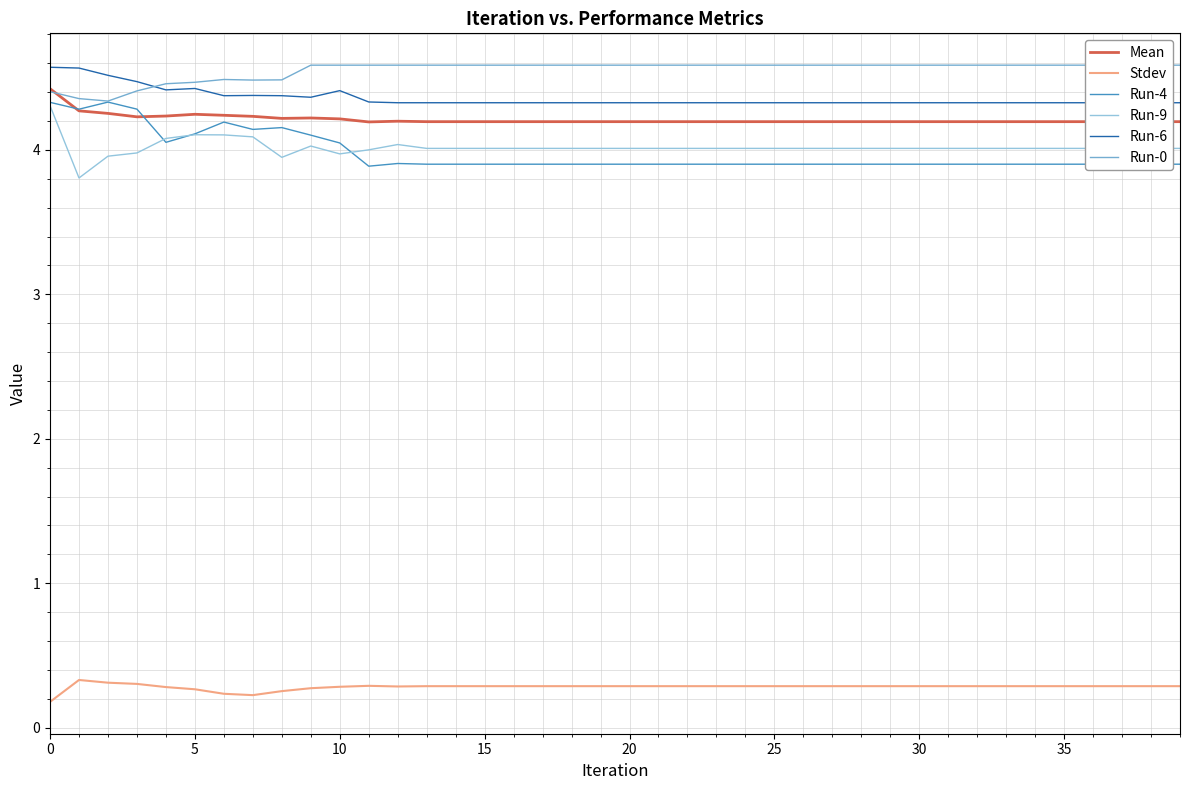

True or false: Stdev and Mean cross at least once.

False